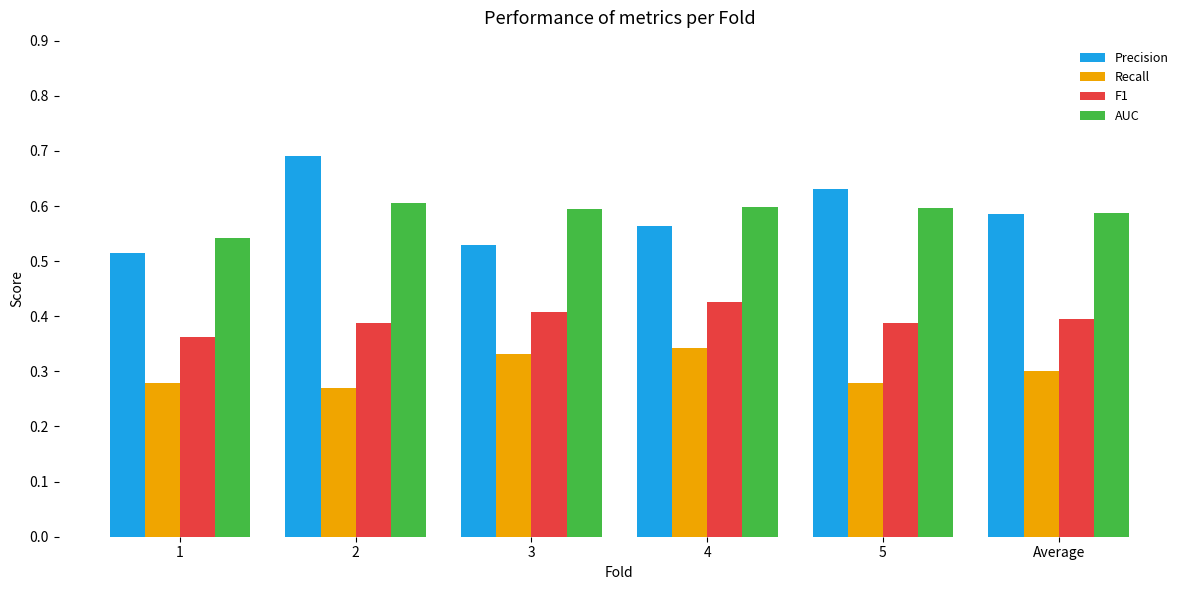

What is the highest value of the Precision series?

0.7